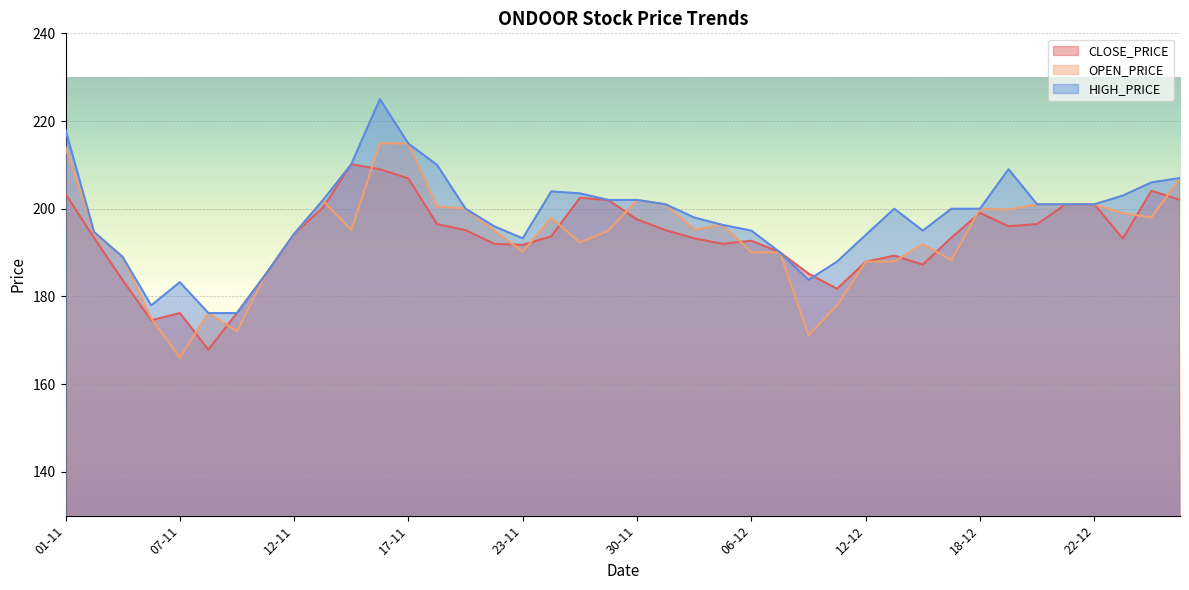

Where is HIGH_PRICE nearest to the value 200?

21-11